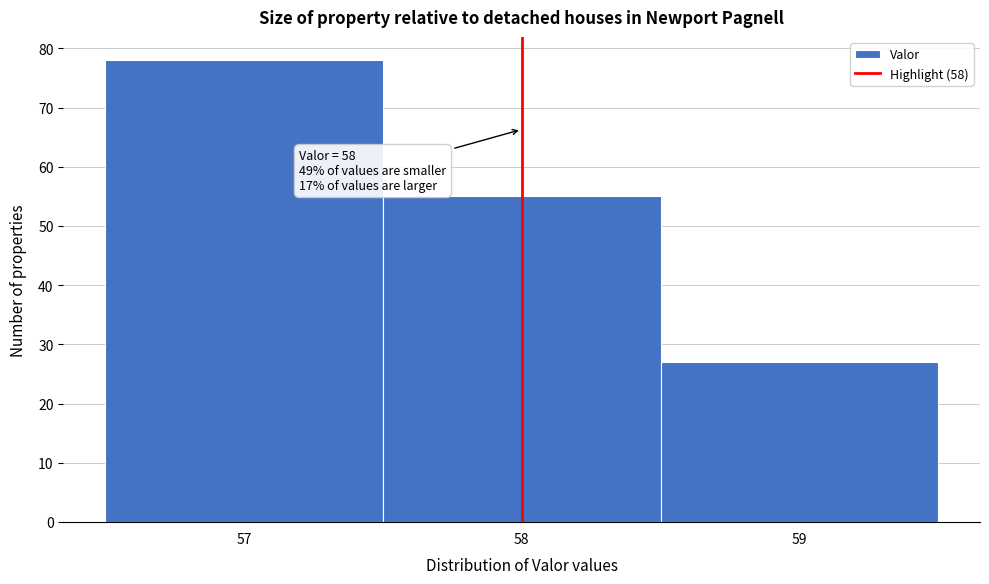

Which range on the x-axis has the tallest bar?

56.5 to 57.5